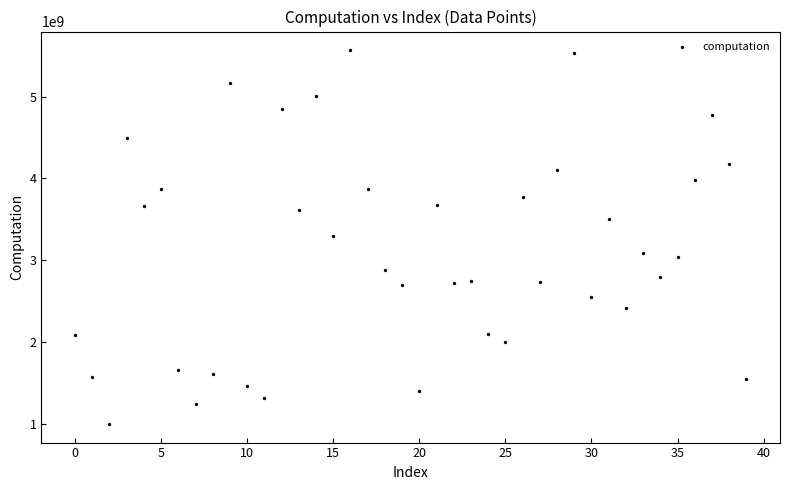

How many data points are displayed?

40